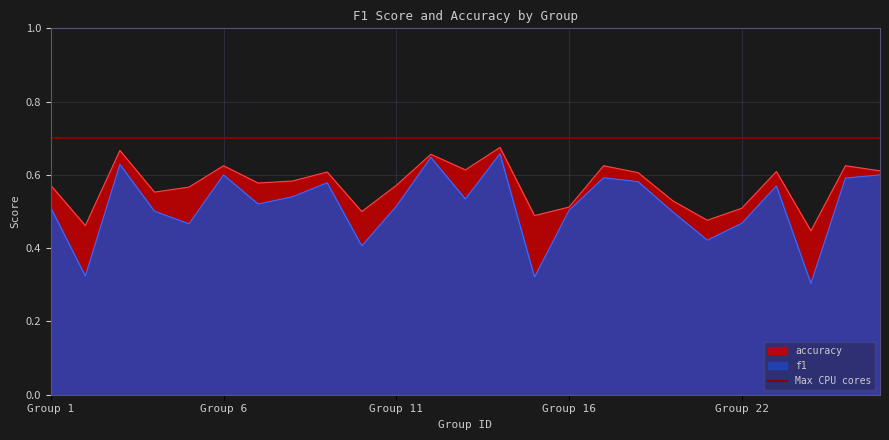

True or false: accuracy and f1 intersect in this chart.

False